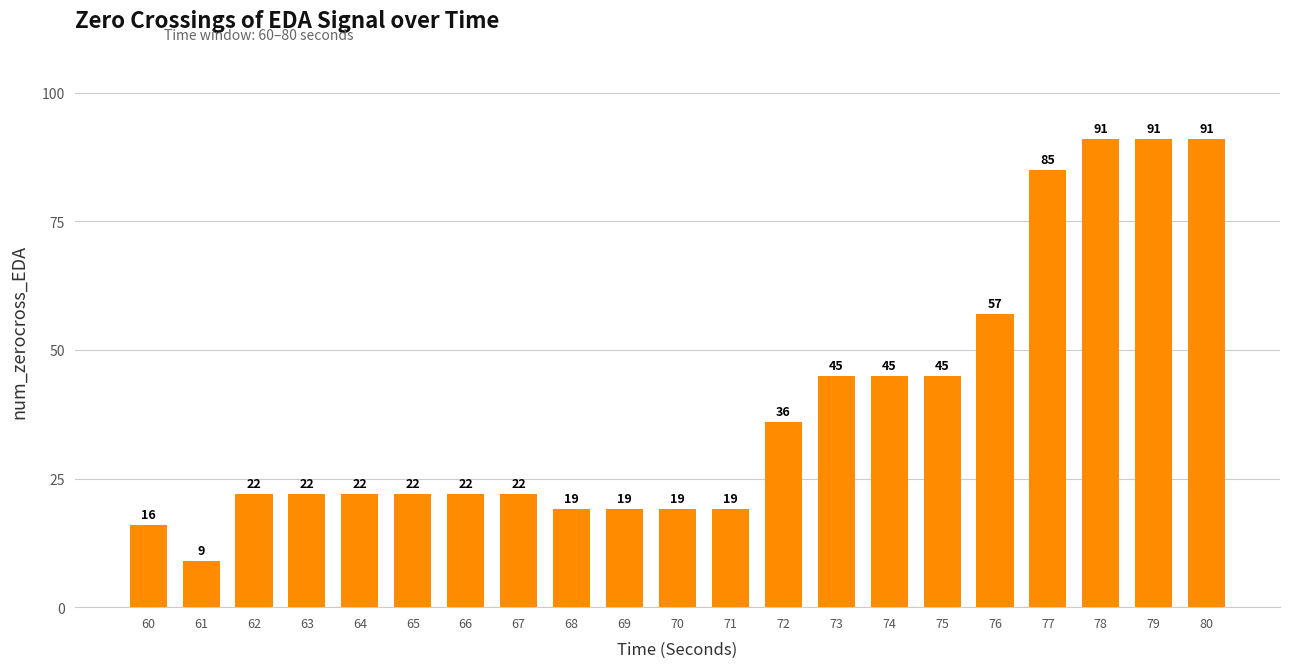

Is it true that the value at 70 is 19?

True